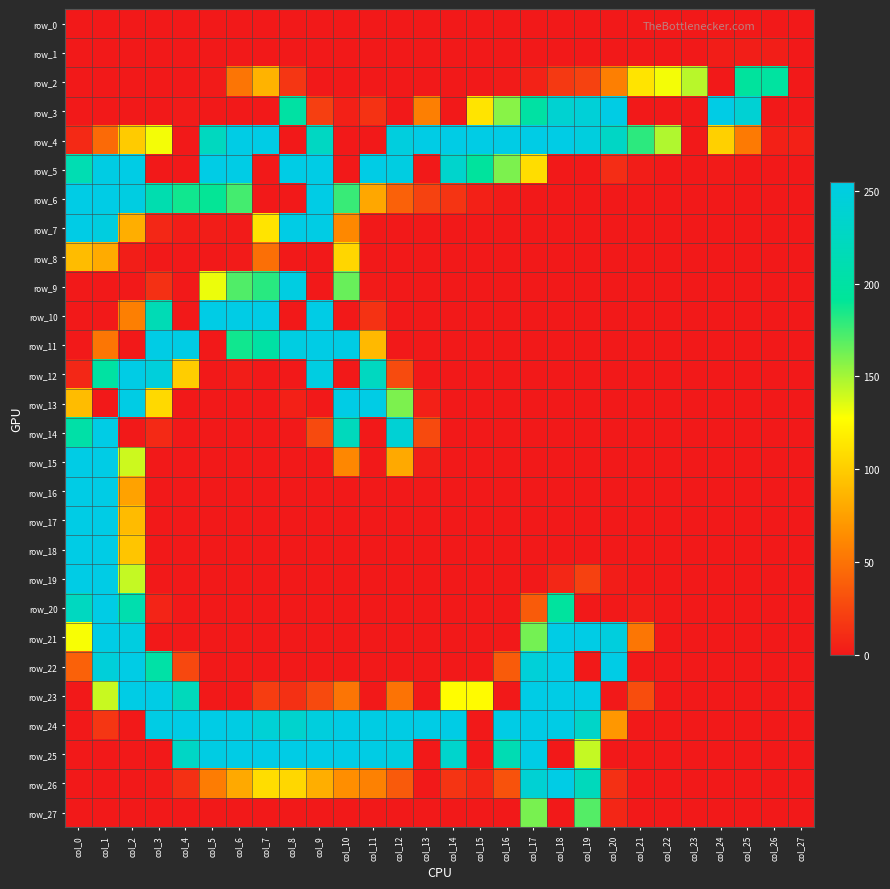

Which has a higher value, col_22 or col_19?

col_22